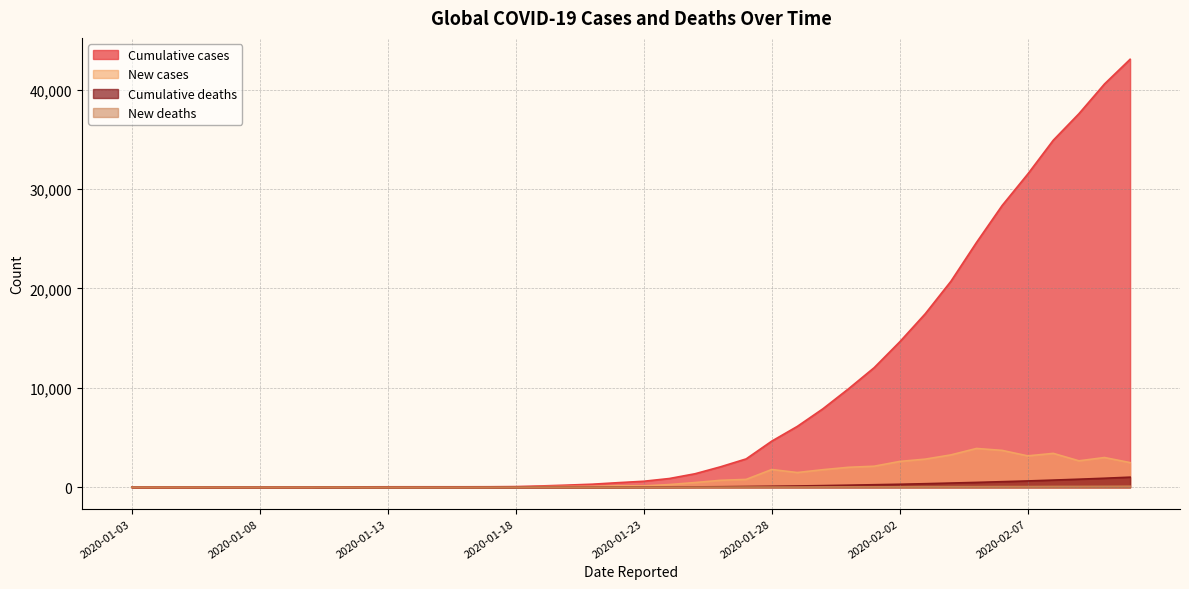

At 2020-01-21, list the series in order from smallest to largest.

New_deaths, Cumulative_deaths, New_cases, Cumulative_cases